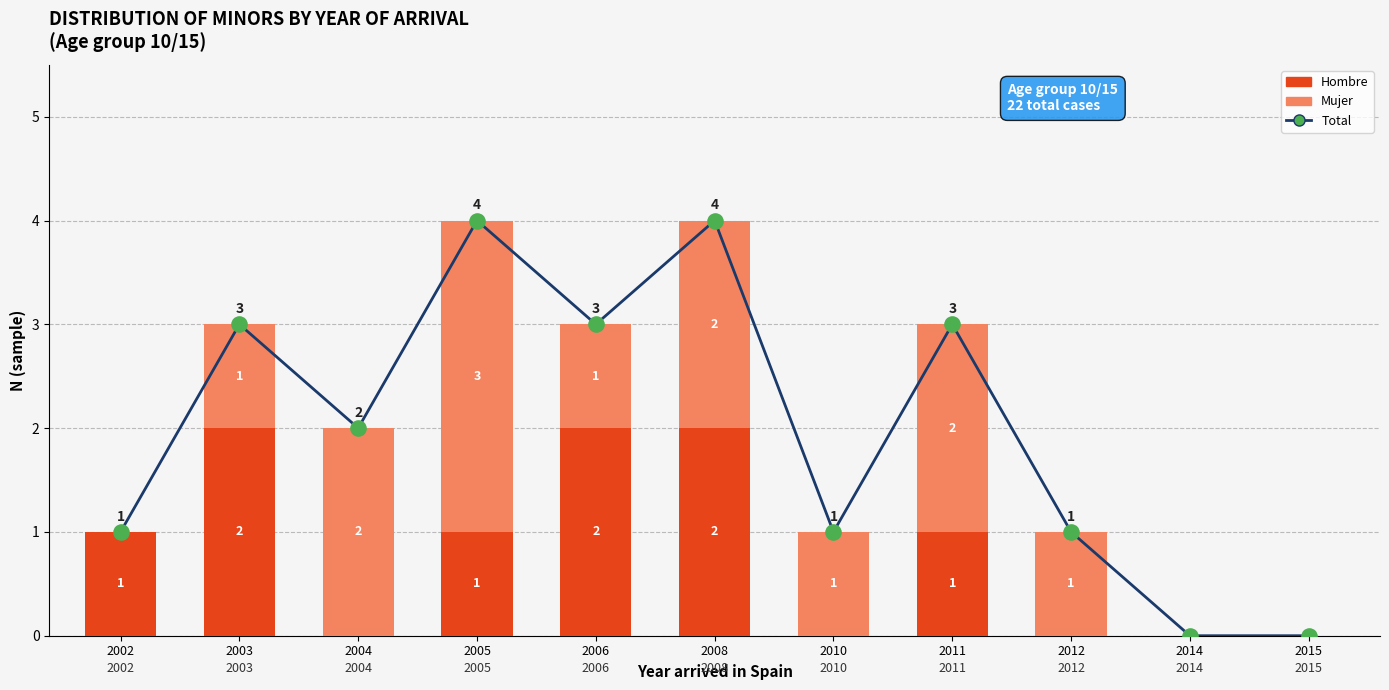

Is the value of Total at 2010 greater than the value of Mujer at 2015?

Yes